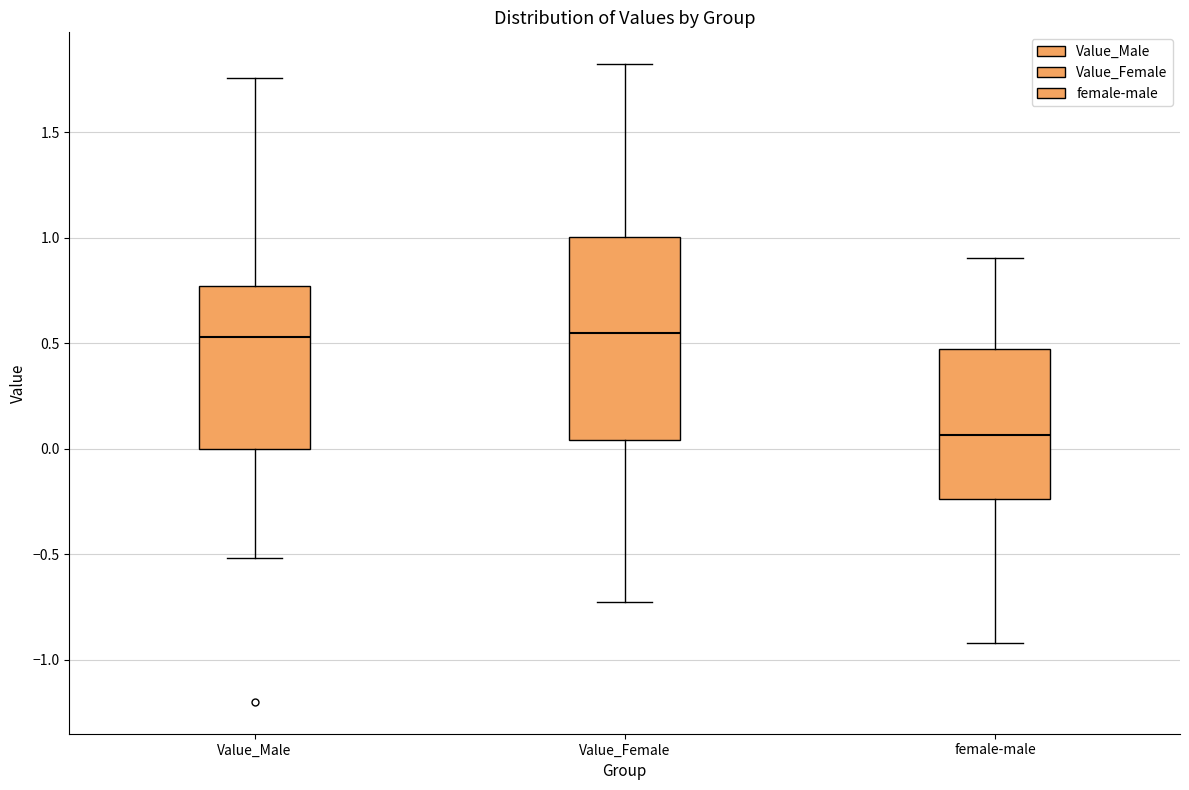

Reading left to right, read every box against the y-axis: the position of its median line, the range the box covers, and the ends of its whiskers. The values are not printed on the chart, so give them approximately, as read against the axis.

Value_Male: median 0.55, box 0.00 to 0.75, whiskers -0.50 to 1.75
Value_Female: median 0.55, box 0.05 to 1.00, whiskers -0.75 to 1.80
female-male: median 0.05, box -0.25 to 0.45, whiskers -0.90 to 0.90